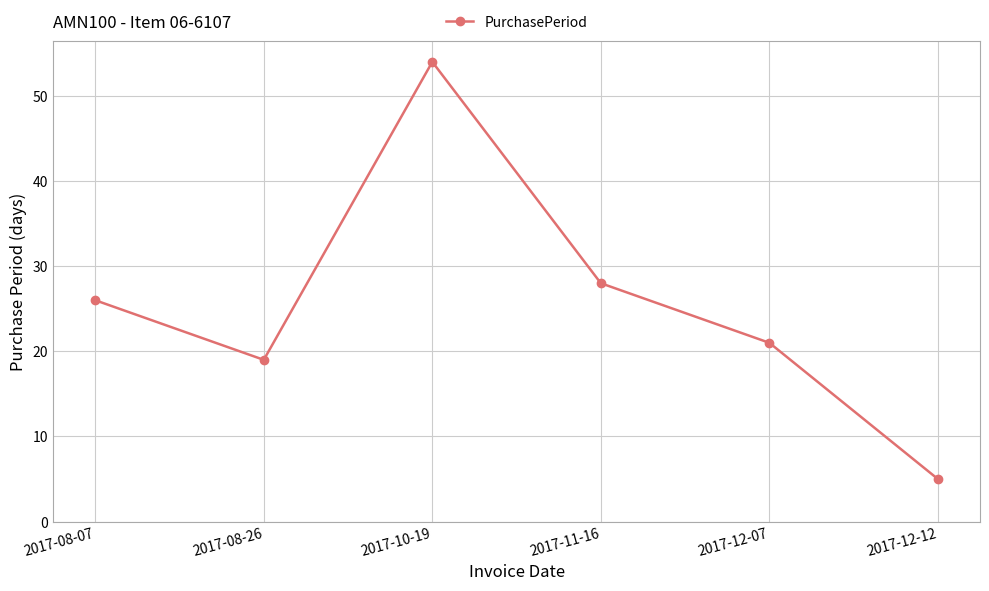

List the labels in order of value, smallest first.

2017-12-12, 2017-08-26, 2017-12-07, 2017-08-07, 2017-11-16, 2017-10-19